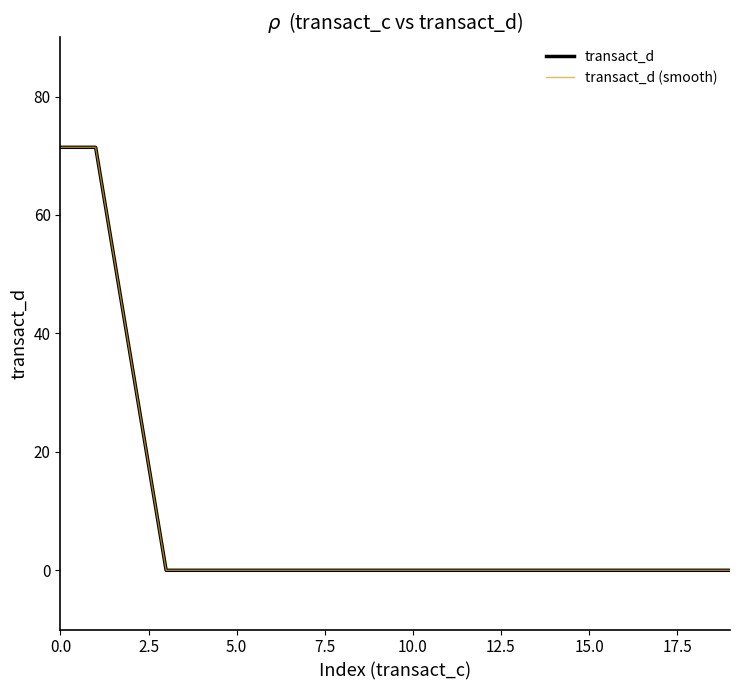

True or false: transact_d and transact_d (smooth) intersect in this chart.

False